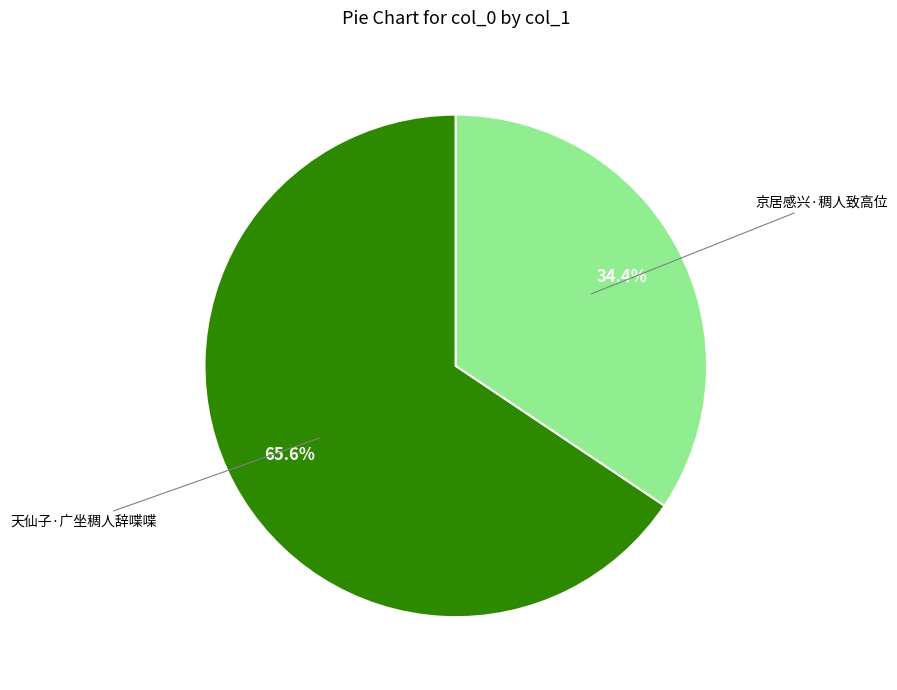

Is there any slice that represents more than half of the pie?

Yes